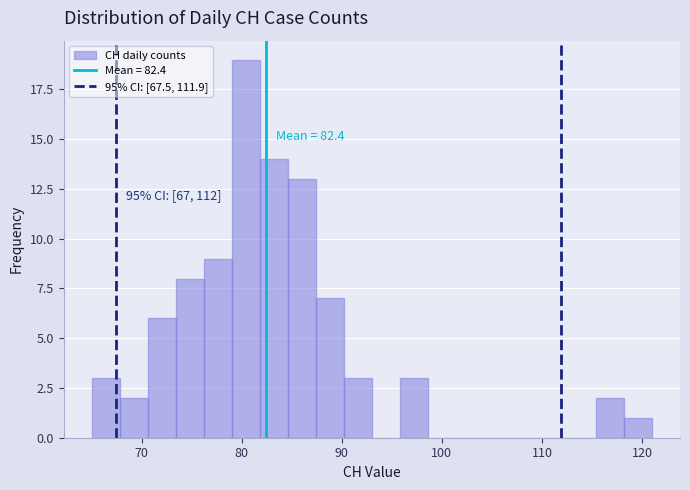

Read against the x-axis, roughly where is the centre of the tallest bar?

80